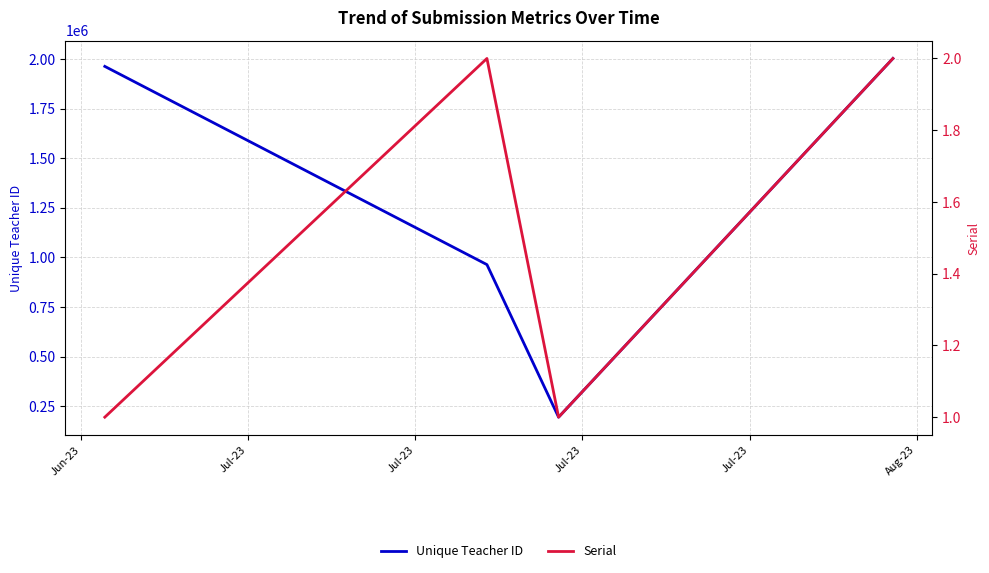

In Unique Teacher ID, how many points are lower than both neighbors (excluding endpoints)?

1